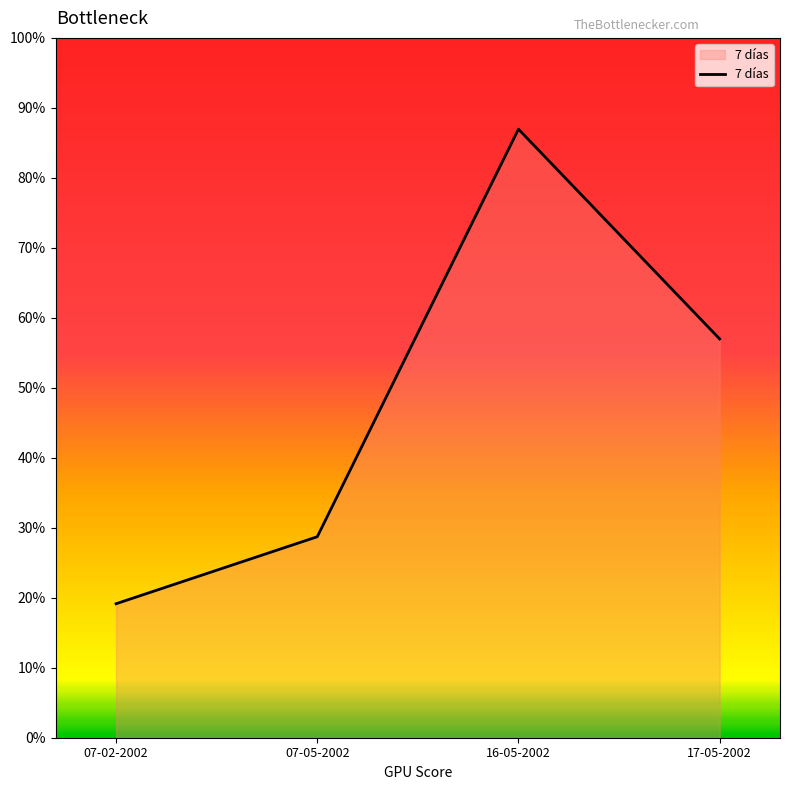

Does the chart display data point markers on the line(s)?

No